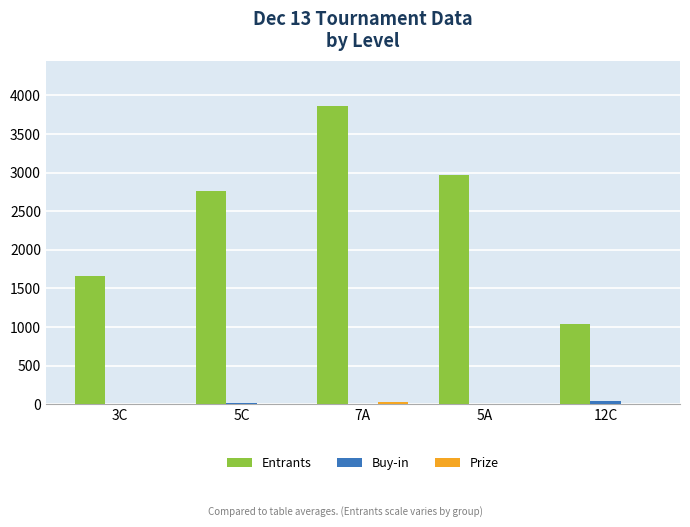

What is the highest value of the Entrants series?

3866.0